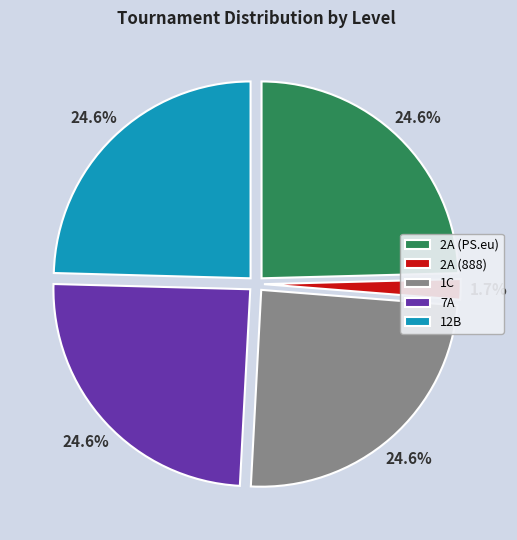

To the nearest percent, what is the difference between the largest and smallest slice percentages?

23%